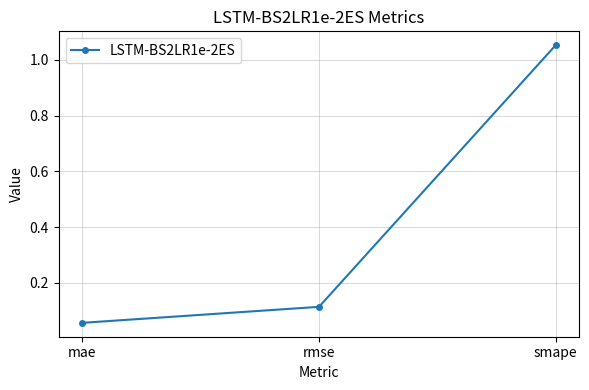

Which category has the highest value across all series?

smape